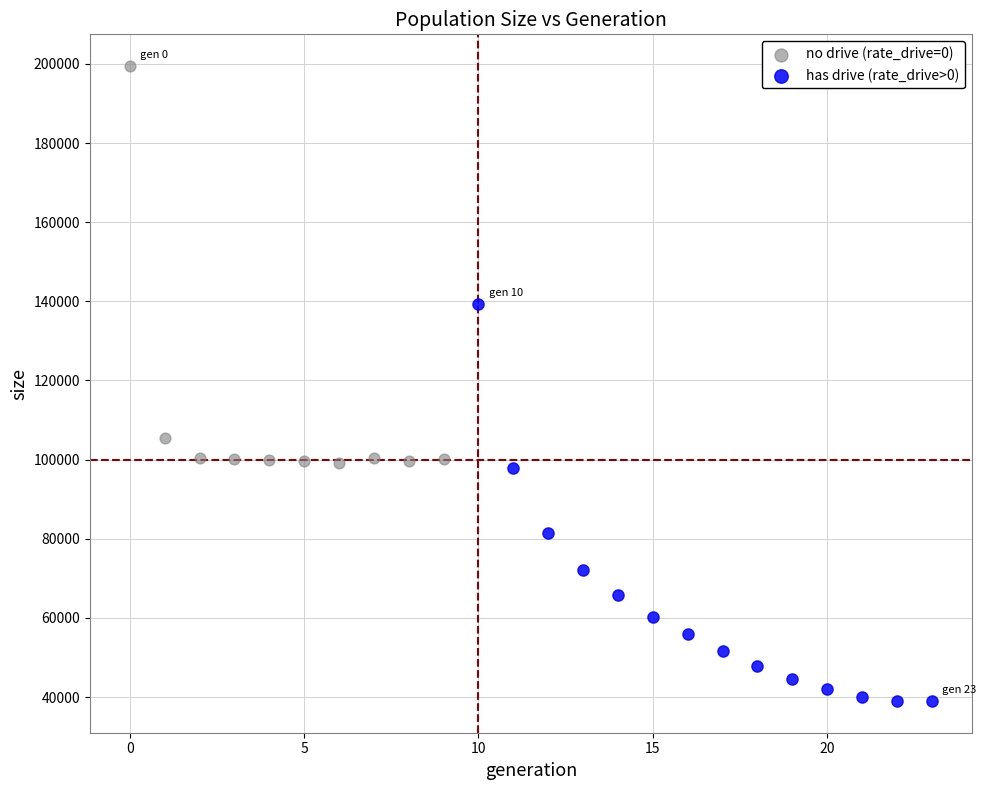

Which series reaches the maximum Y coordinate?

no drive (rate_drive=0)